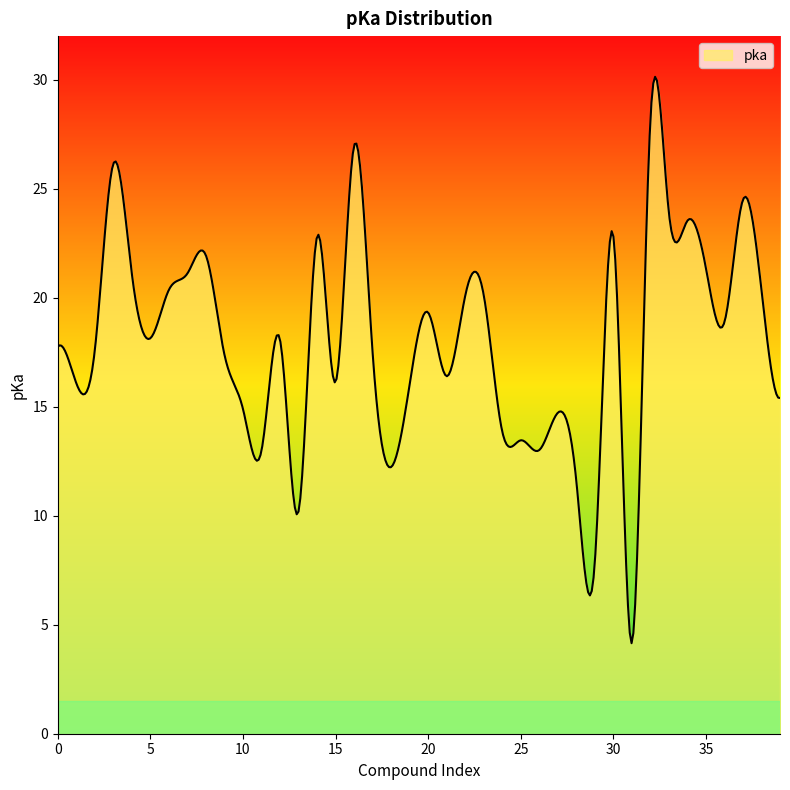

What is the minimum value shown in the chart?

4.2